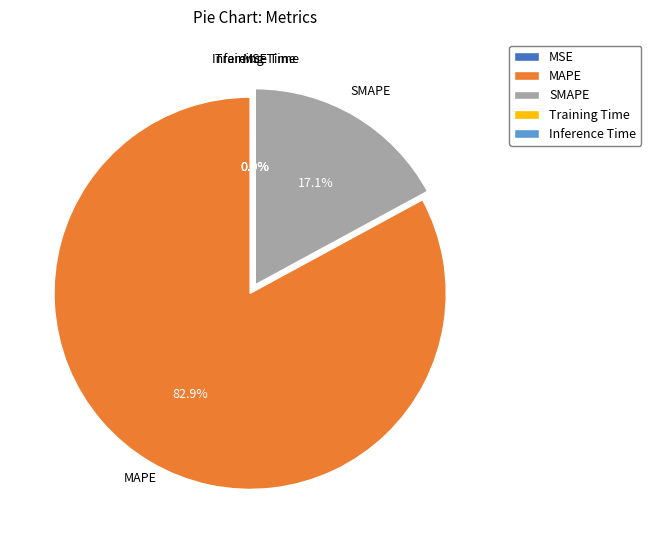

The MAPE slice represents 90% of the pie. True or false?

False